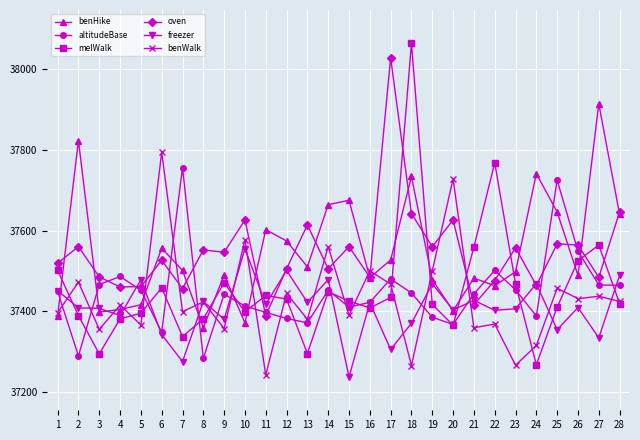

How many intersections are there between oven and altitudeBase?

10